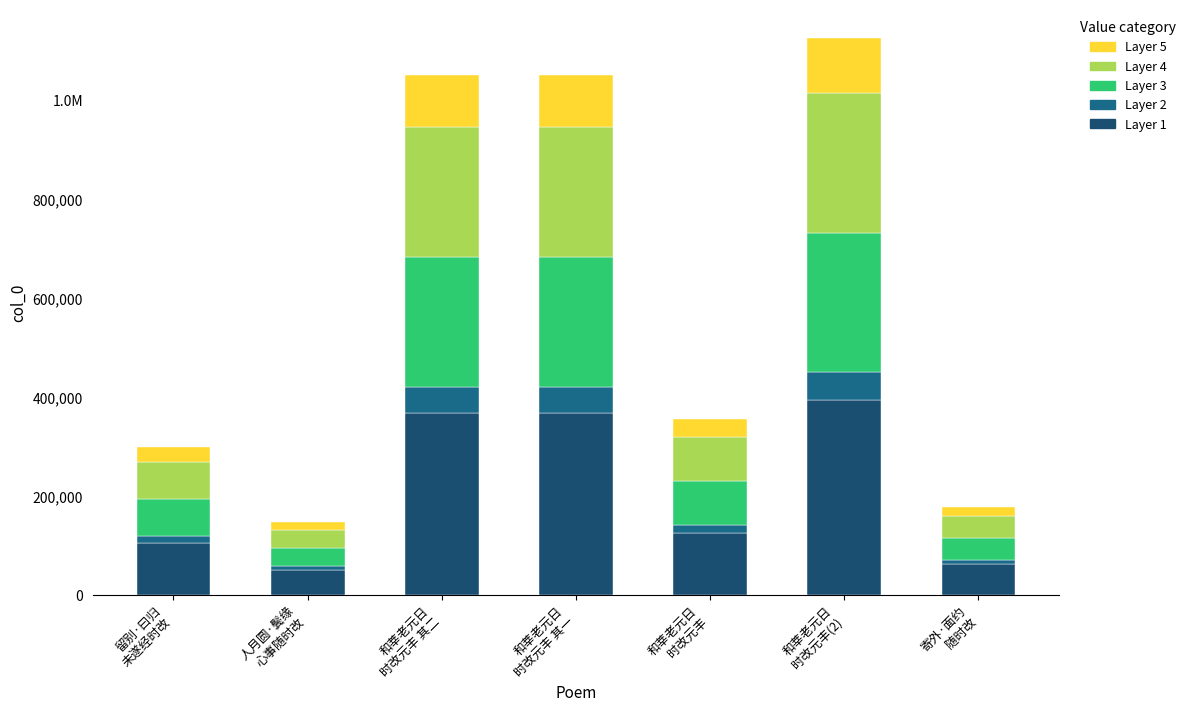

What is the difference between the maximum and minimum values in the Layer 3 series?

245233.0